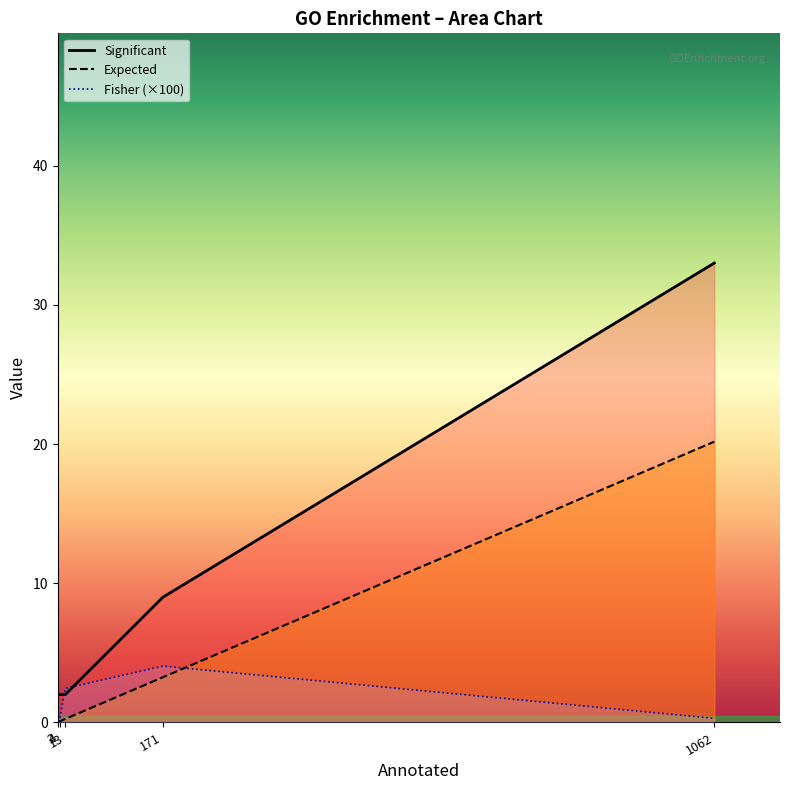

List the series in order of their peak value, highest first.

Significant, Expected, Fisher (×100)